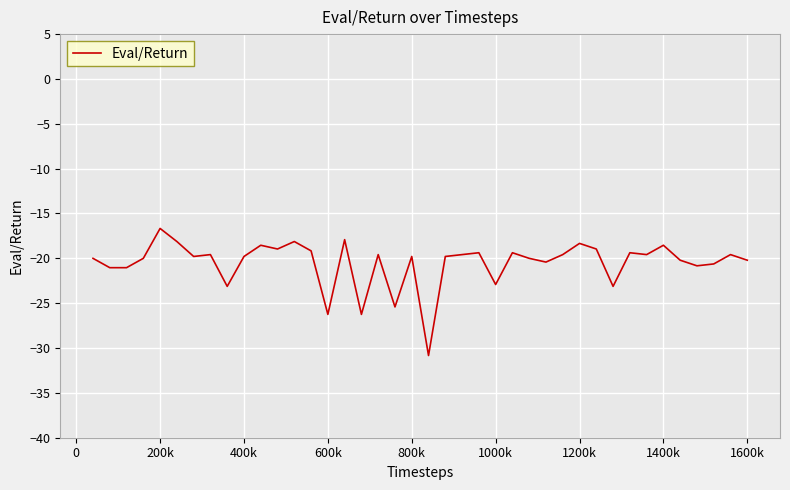

How many lines are shown in the chart?

1